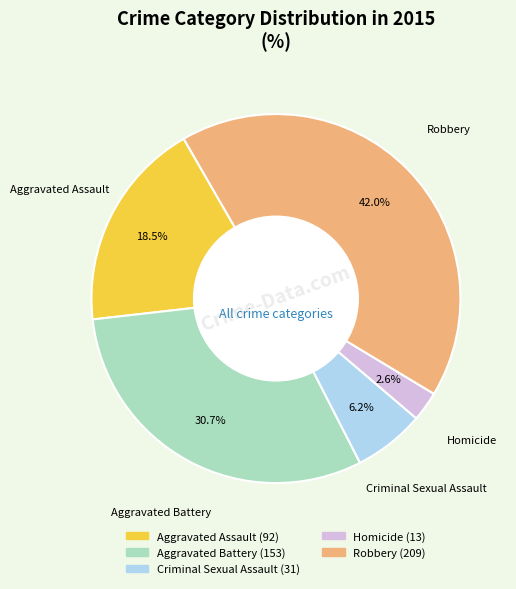

Combined, do Homicide and Criminal Sexual Assault account for over 50%?

No